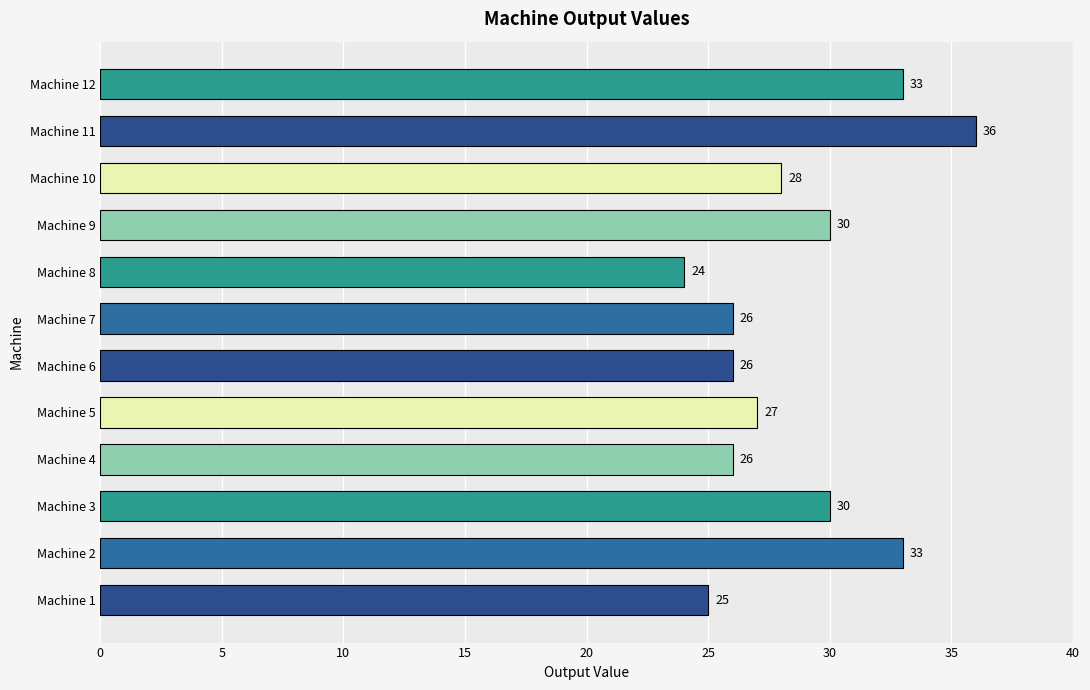

How many series are shown in this chart?

1